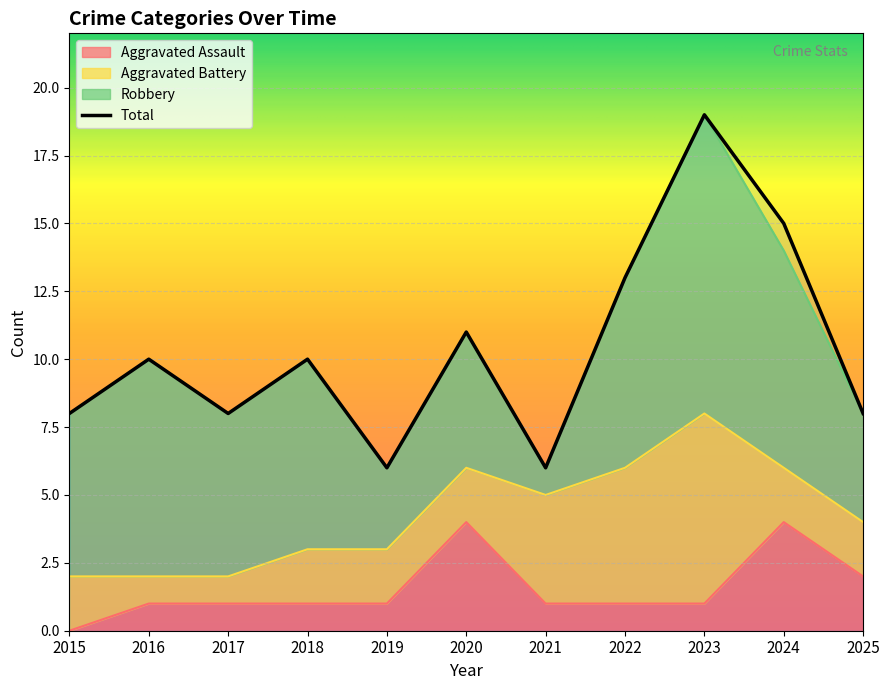

True or false: Aggravated Assault has a value of 2 at 2018.

False